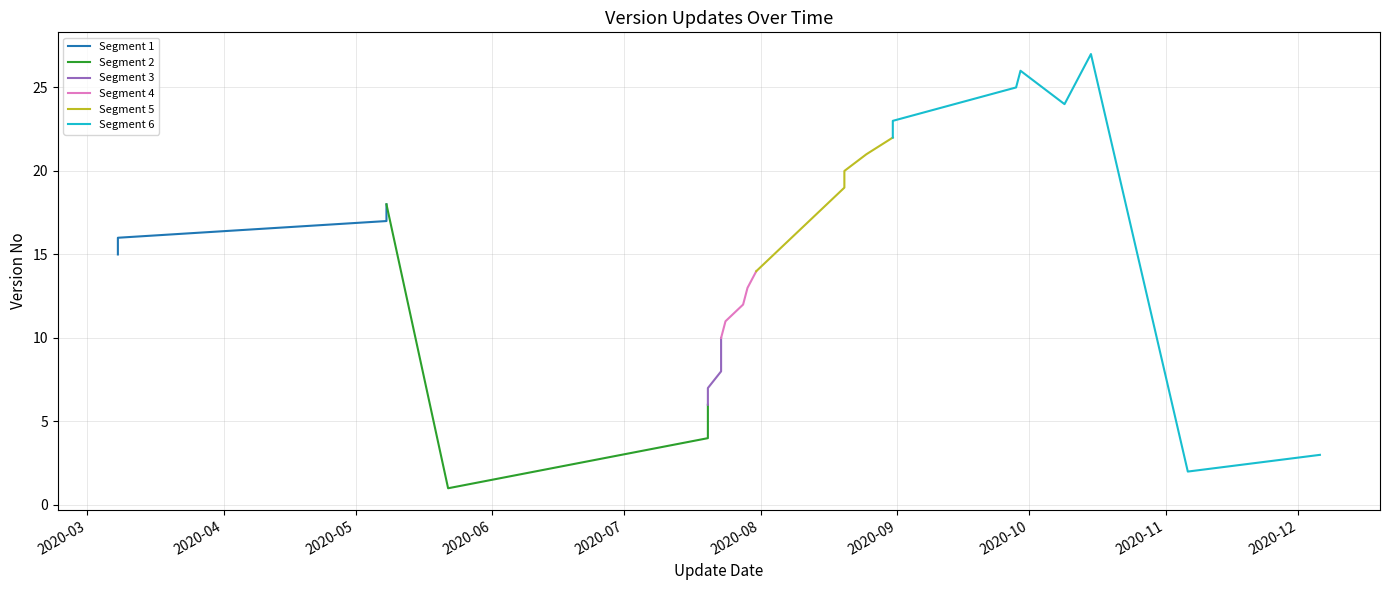

At which label is the value closest to 14?

31/7/2020